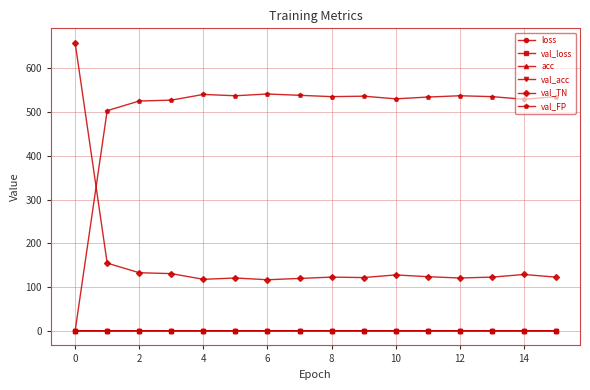

True or false: val_TN has more than 0 points higher than both neighbors.

True